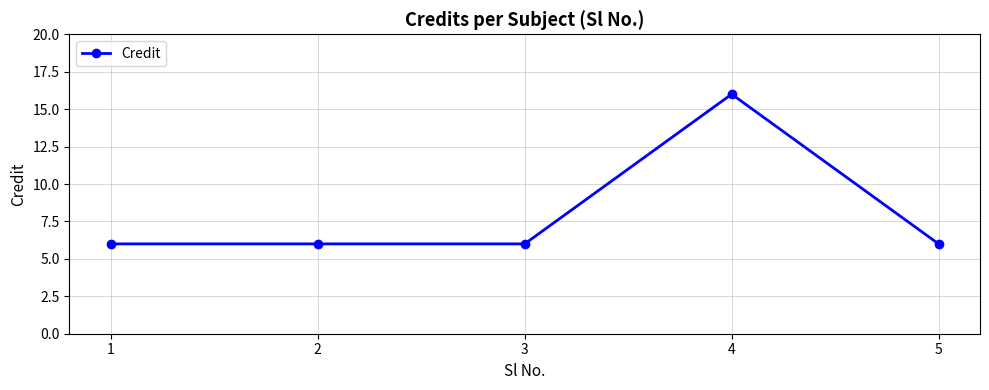

Does the chart have visible grid lines?

Yes